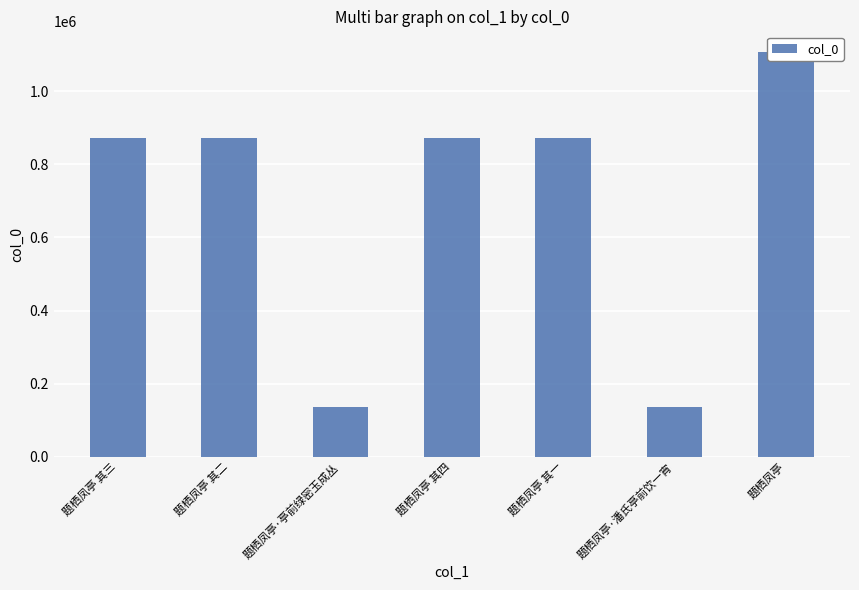

Is it true that the value at 题栖凤亭·亭前绿密玉成丛 is 203114?

False